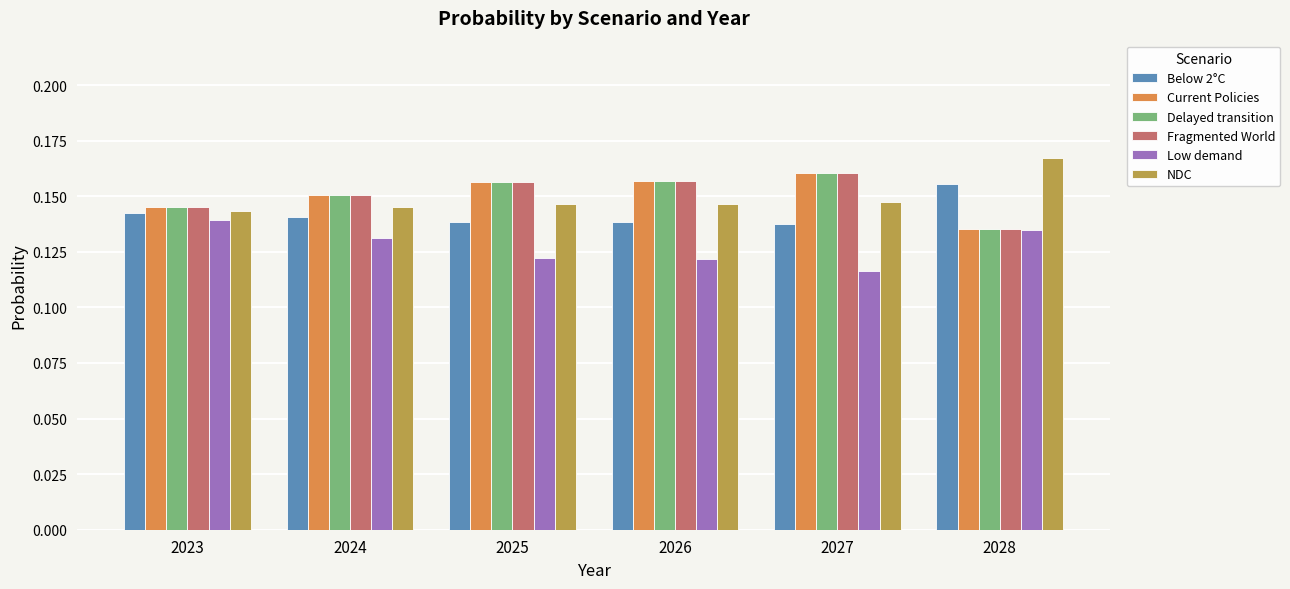

Is it true that Below 2°C equals 0.2 at 2025?

False